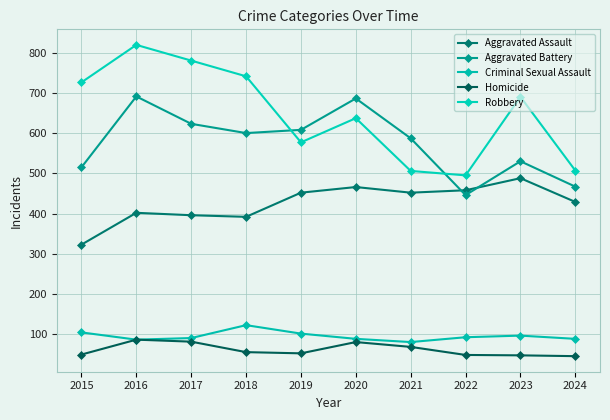

List the series in order of their peak value, highest first.

Robbery, Aggravated Battery, Aggravated Assault, Criminal Sexual Assault, Homicide